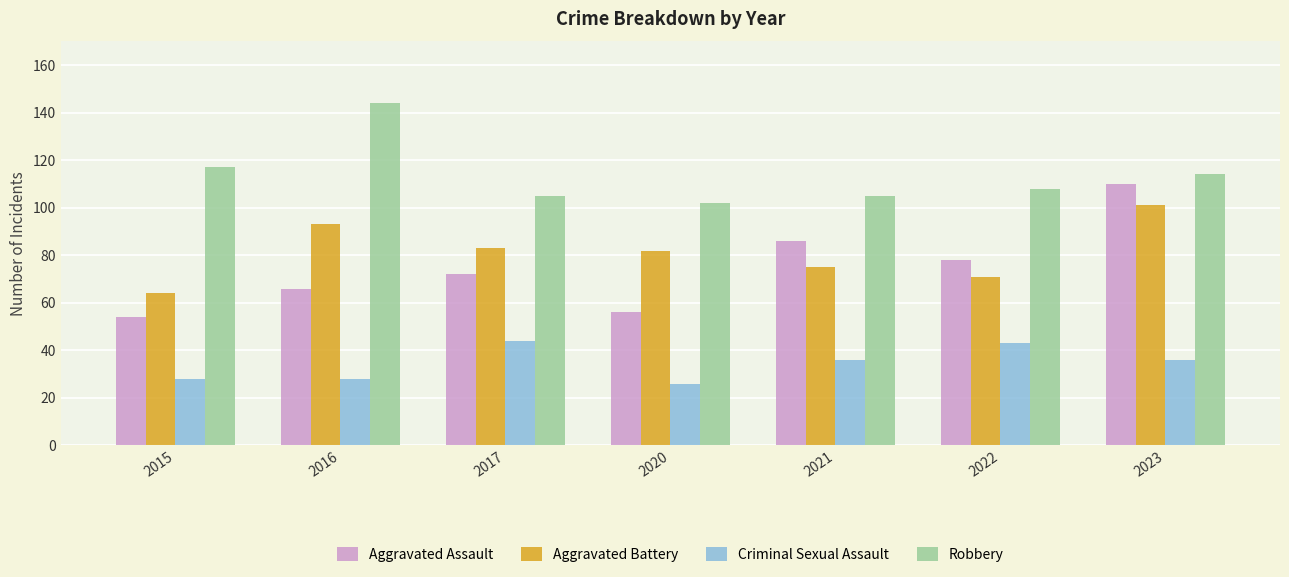

Is the value of Criminal Sexual Assault at 2022 greater than the value of Aggravated Assault at 2021?

No